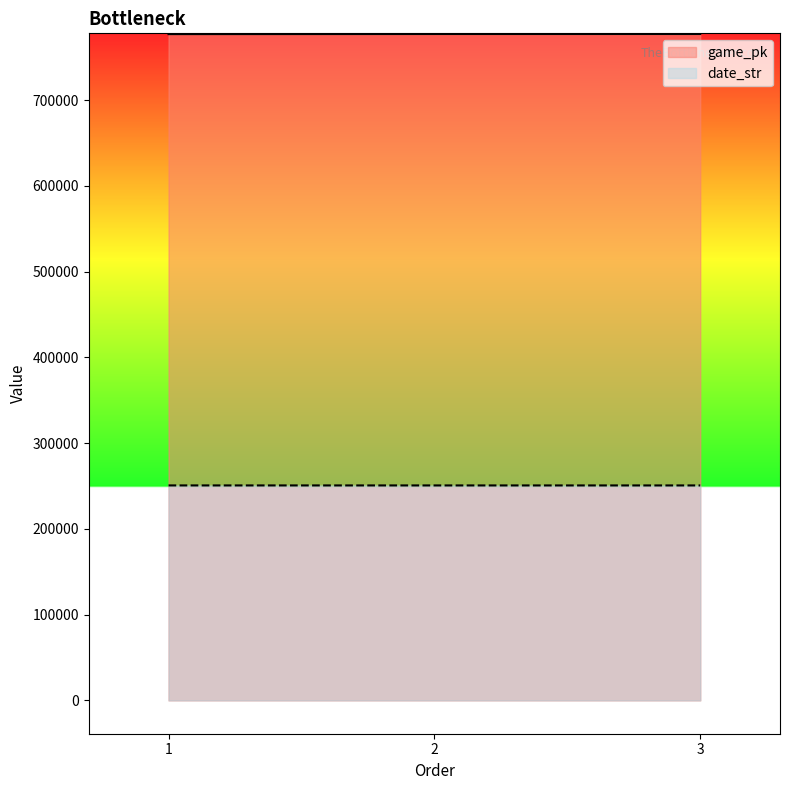

Is it true that date_str equals 74851 at 3?

False